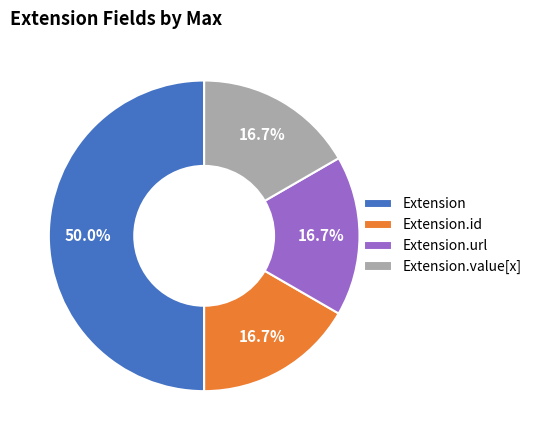

What is the ratio of the value at Extension.url to the value at Extension.id?

1.0